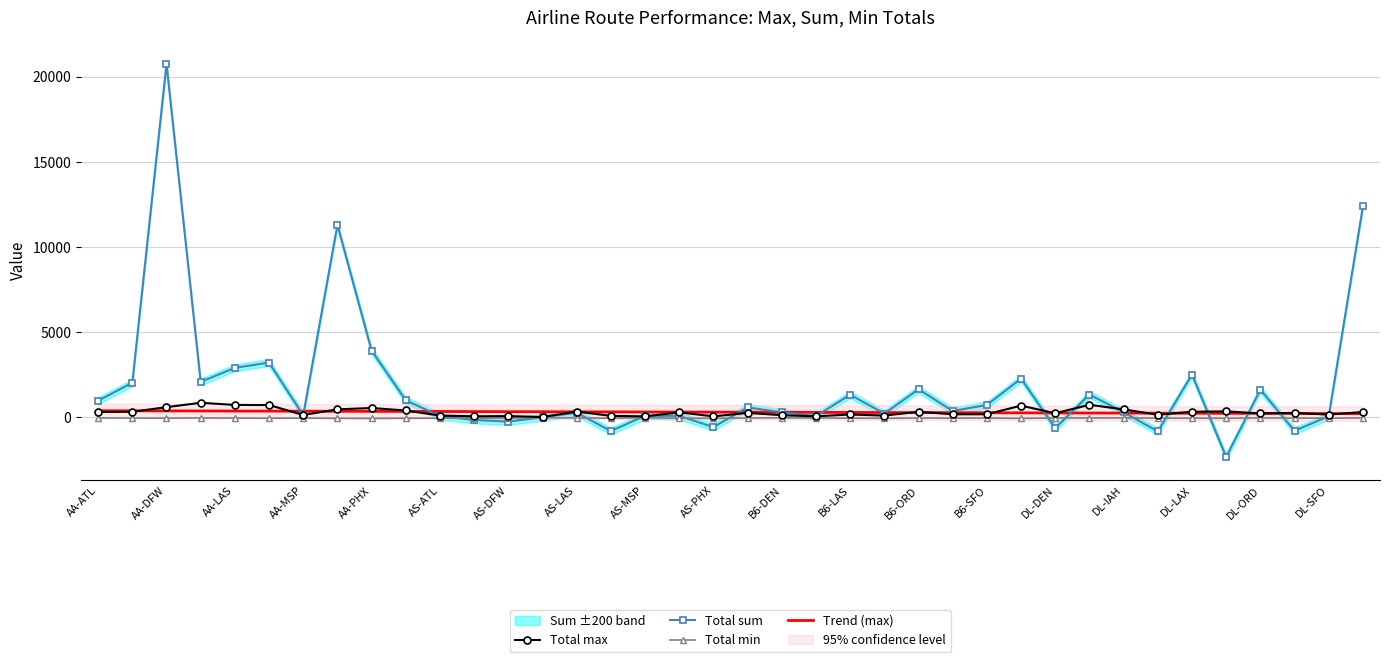

What is the sum of all Total min values?

-1526.0